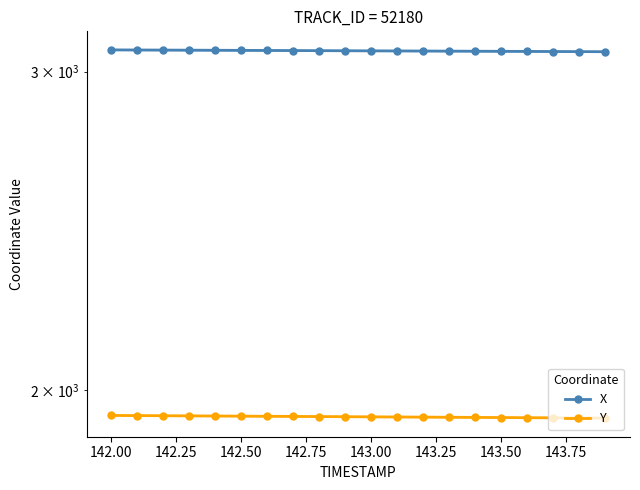

True or false: Y has a value of 3152.2 at 143.00.

False